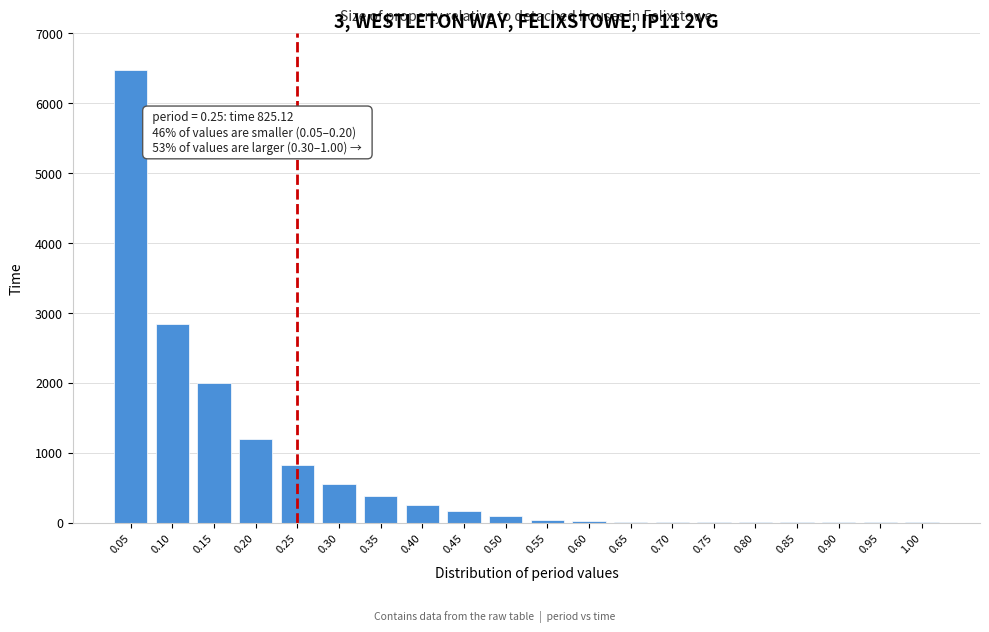

What is the greatest value displayed?

6482.1